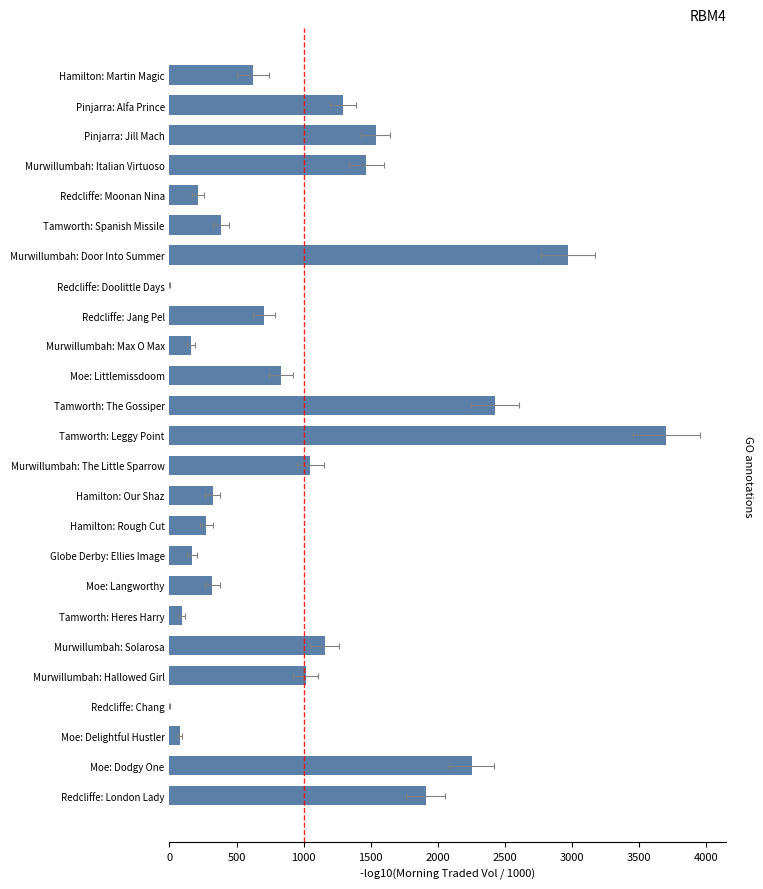

What position from the right is Globe Derby: Ellies Image?

9